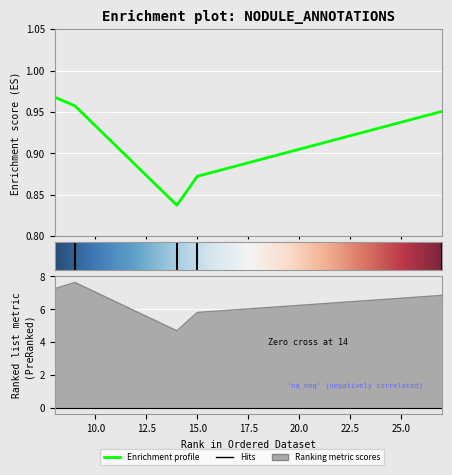

What is the maximum value shown in the chart?

7.6